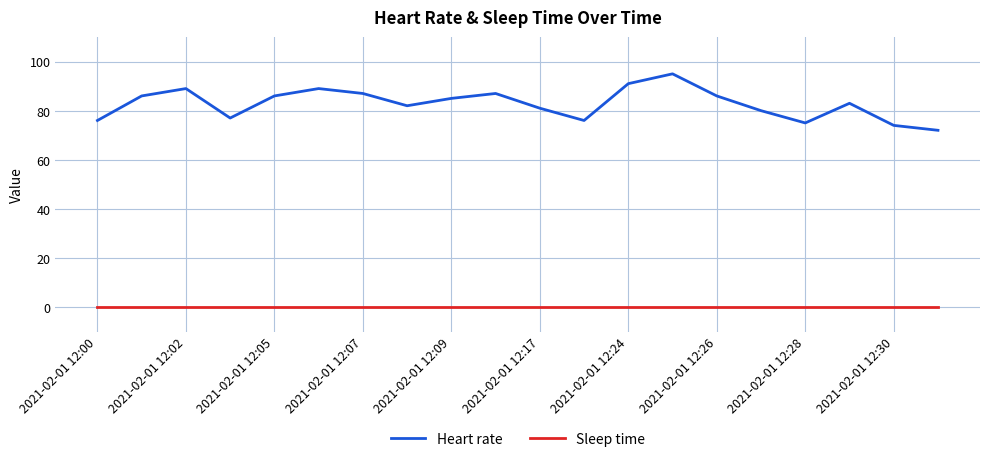

True or false: Heart rate and Sleep time intersect in this chart.

False